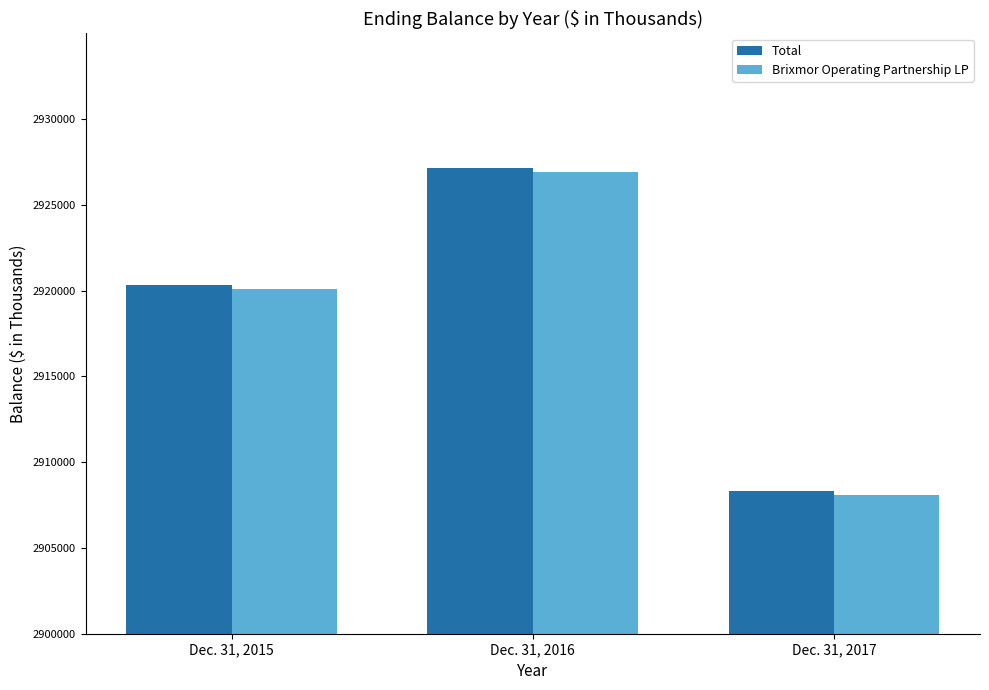

How many values in the Brixmor Operating Partnership LP series are below 2920070?

1